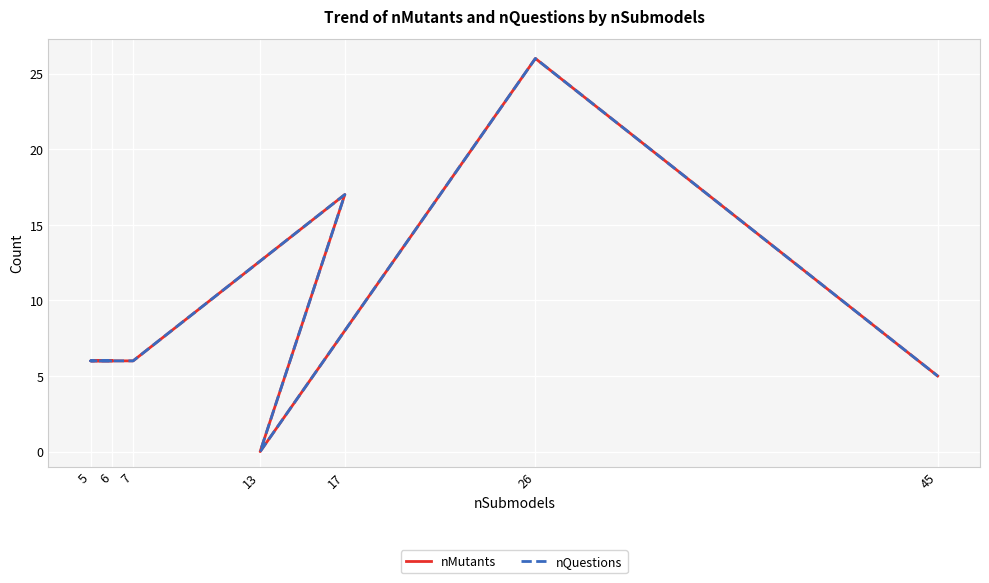

What is the sum of the nMutants values at 17 and 45?

22